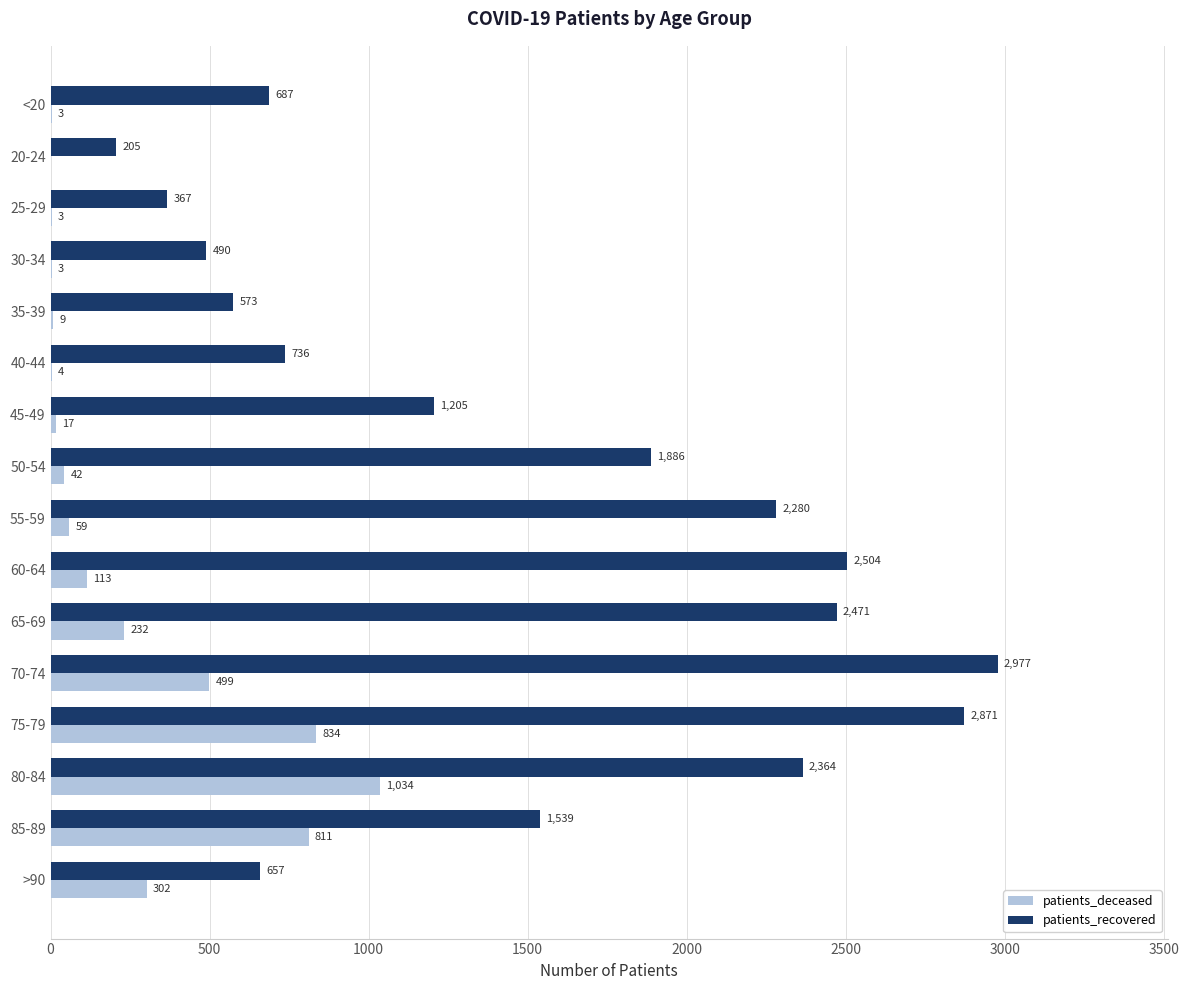

What are all the series names shown in the legend?

patients_deceased, patients_recovered